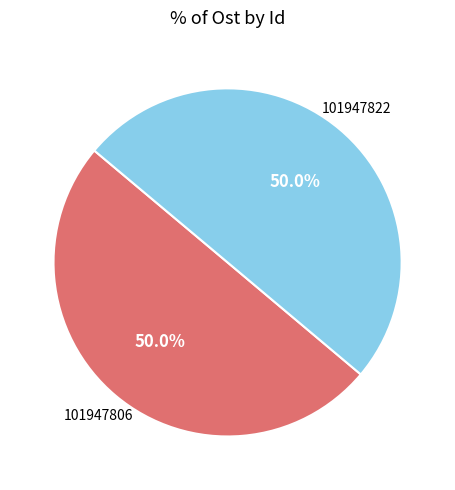

Count the number of slices in the pie.

2